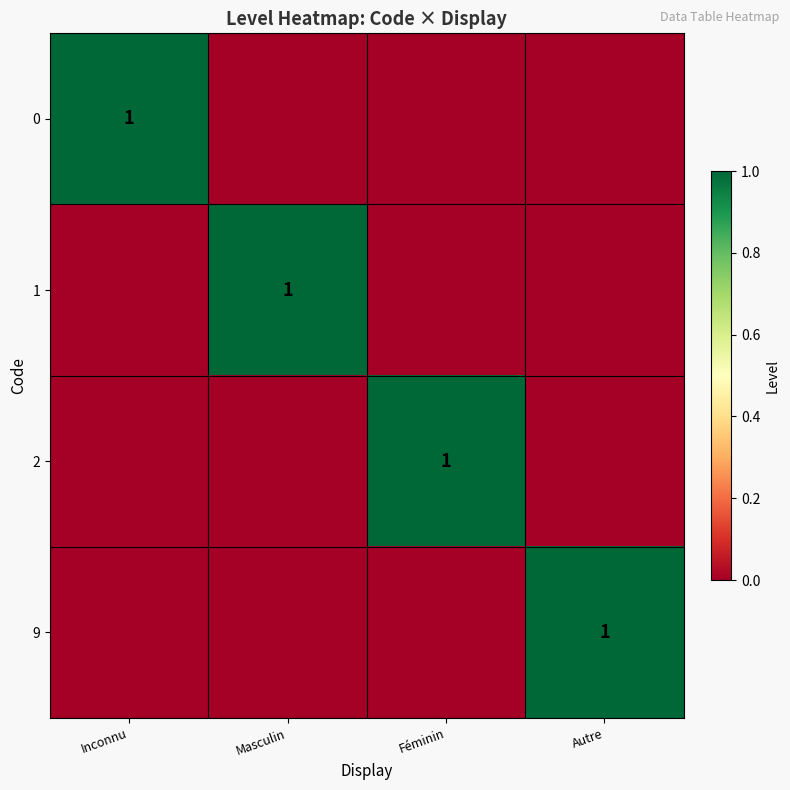

What is the total value across all series at Féminin?

1